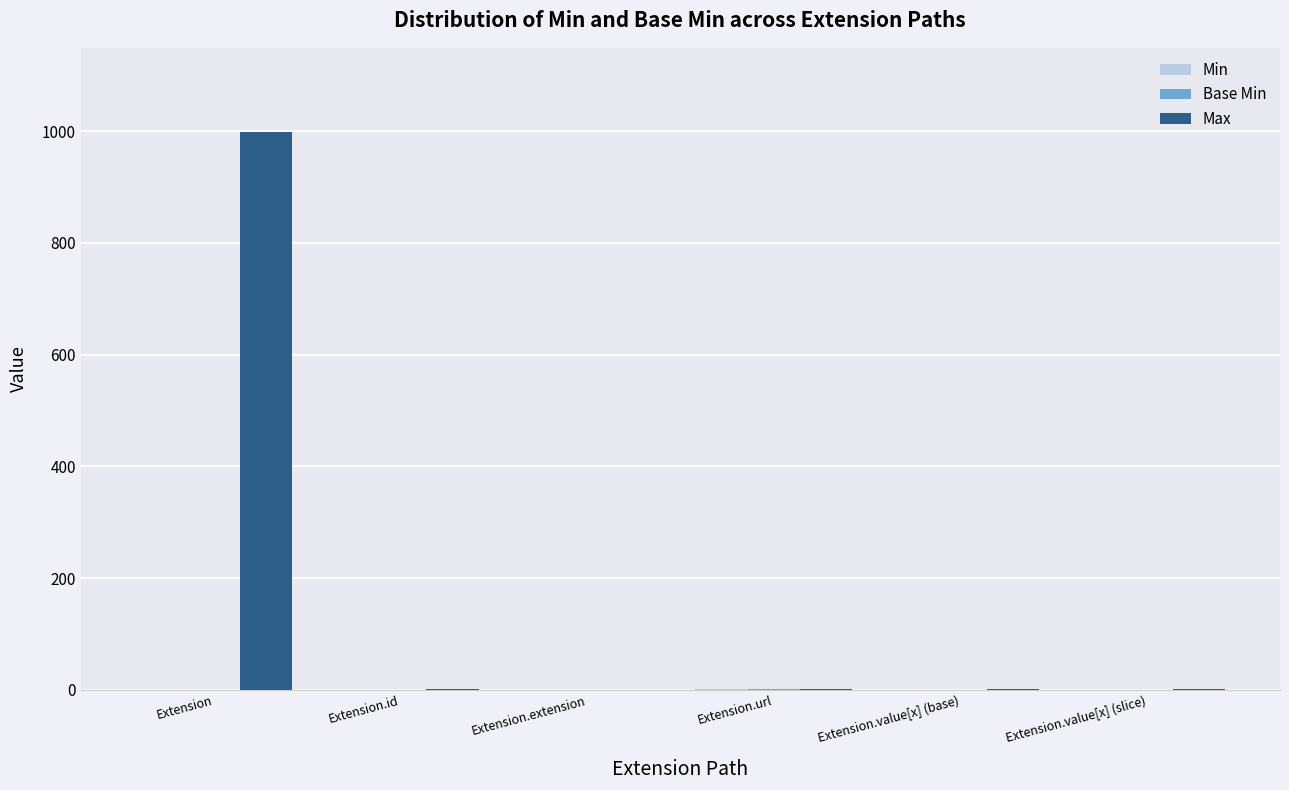

Between Extension and Extension.id, which series saw the biggest shift?

Max